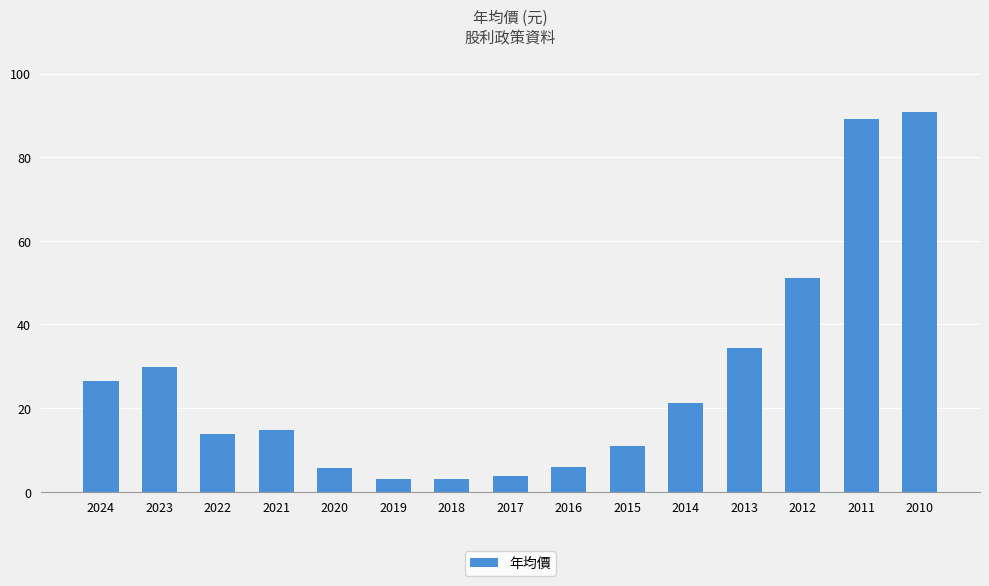

What is the value of the 13th bar from the left?

51.1